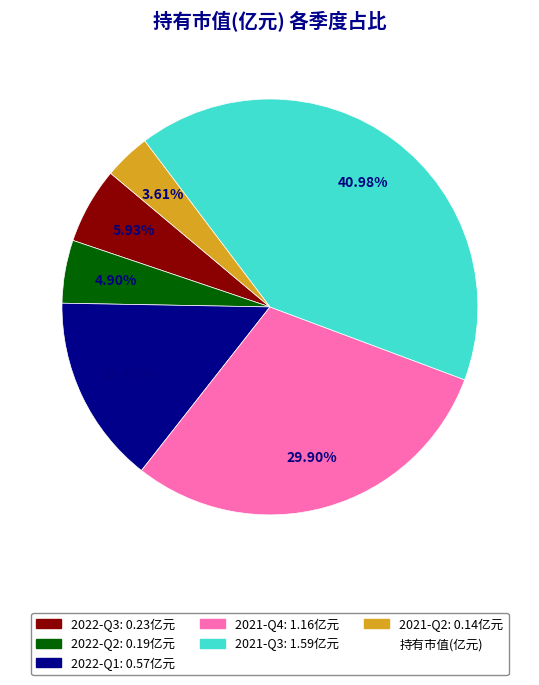

Does any single category account for the majority?

No